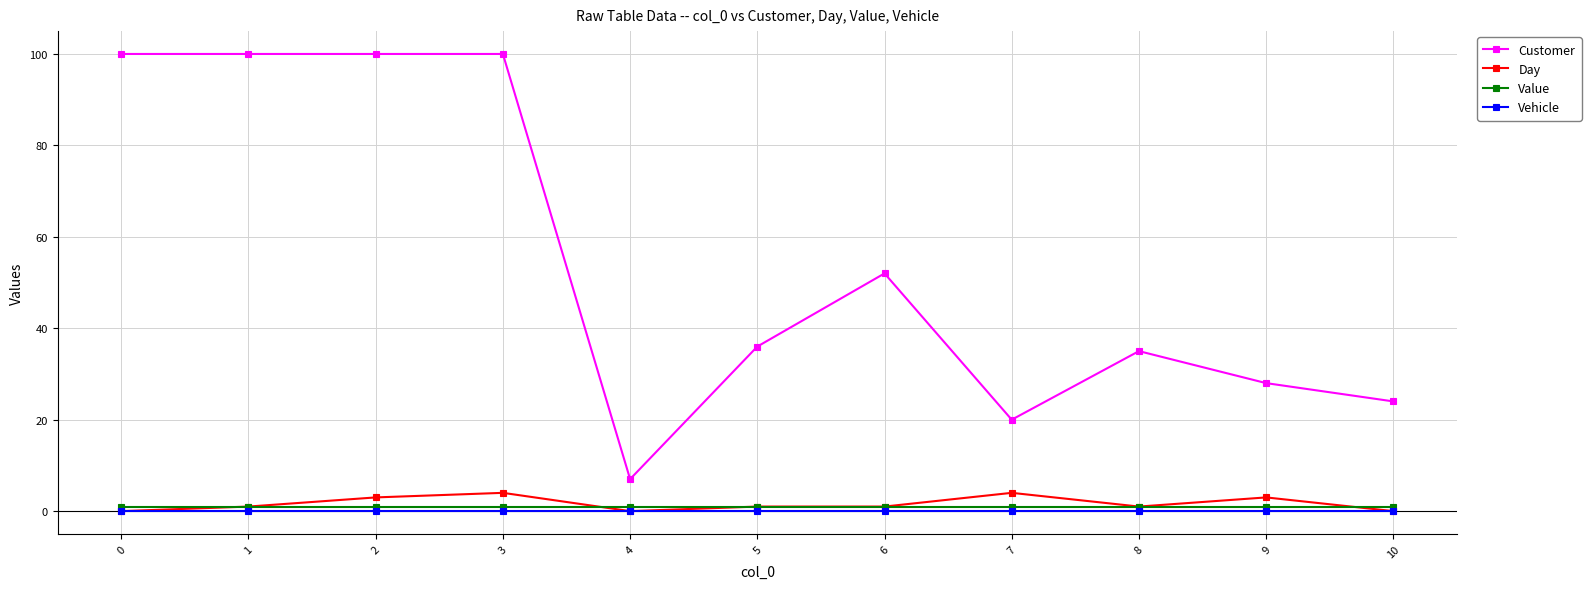

True or false: Vehicle has a value of 0 at 2.

True